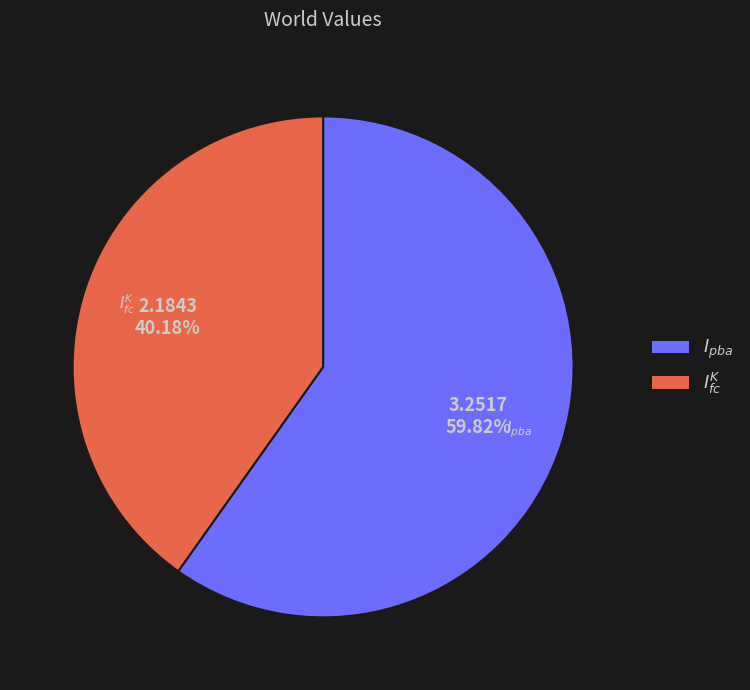

True or false: $I^K_{fc}$ accounts for 52% of the total.

False